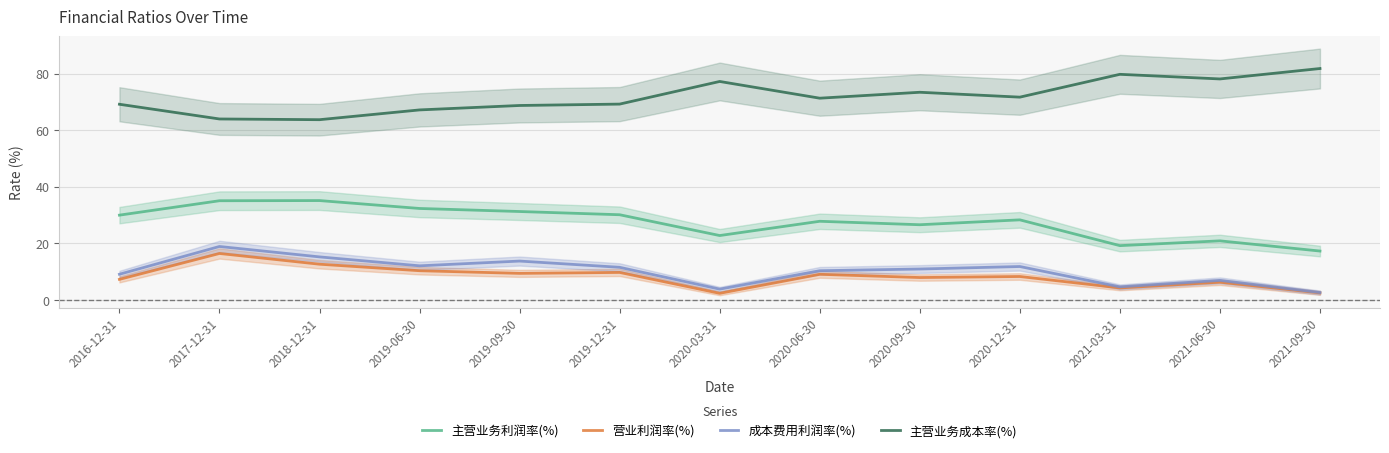

Reading left to right, list all the values displayed in this chart.

主营业务利润率(%): 2016-12-31=30.0	2017-12-31=35.1	2018-12-31=35.1	2019-06-30=32.3	2019-09-30=31.3	2019-12-31=30.1	2020-03-31=22.8	2020-06-30=27.8	2020-09-30=26.6	2020-12-31=28.3	2021-03-31=19.2	2021-06-30=20.9	2021-09-30=17.3
营业利润率(%): 2016-12-31=7.3	2017-12-31=16.4	2018-12-31=12.6	2019-06-30=10.3	2019-09-30=9.4	2019-12-31=9.7	2020-03-31=2.4	2020-06-30=9.1	2020-09-30=7.9	2020-12-31=8.3	2021-03-31=4.3	2021-06-30=6.3	2021-09-30=2.5
成本费用利润率(%): 2016-12-31=9.1	2017-12-31=18.9	2018-12-31=15.2	2019-06-30=12.1	2019-09-30=13.8	2019-12-31=11.6	2020-03-31=3.8	2020-06-30=10.3	2020-09-30=10.9	2020-12-31=11.8	2021-03-31=4.6	2021-06-30=6.9	2021-09-30=2.6
主营业务成本率(%): 2016-12-31=69.2	2017-12-31=64.0	2018-12-31=63.7	2019-06-30=67.2	2019-09-30=68.7	2019-12-31=69.2	2020-03-31=77.2	2020-06-30=71.3	2020-09-30=73.4	2020-12-31=71.7	2021-03-31=79.7	2021-06-30=78.1	2021-09-30=81.8